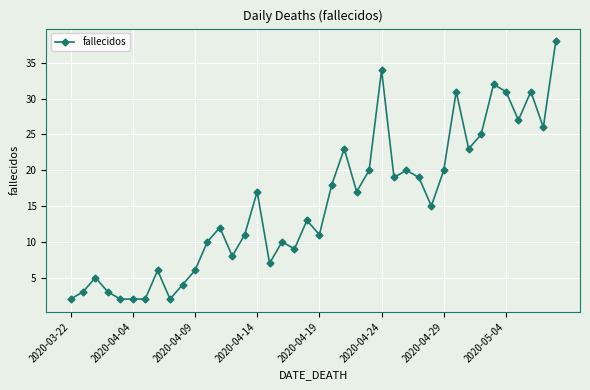

How many categories are shown in the chart?

40